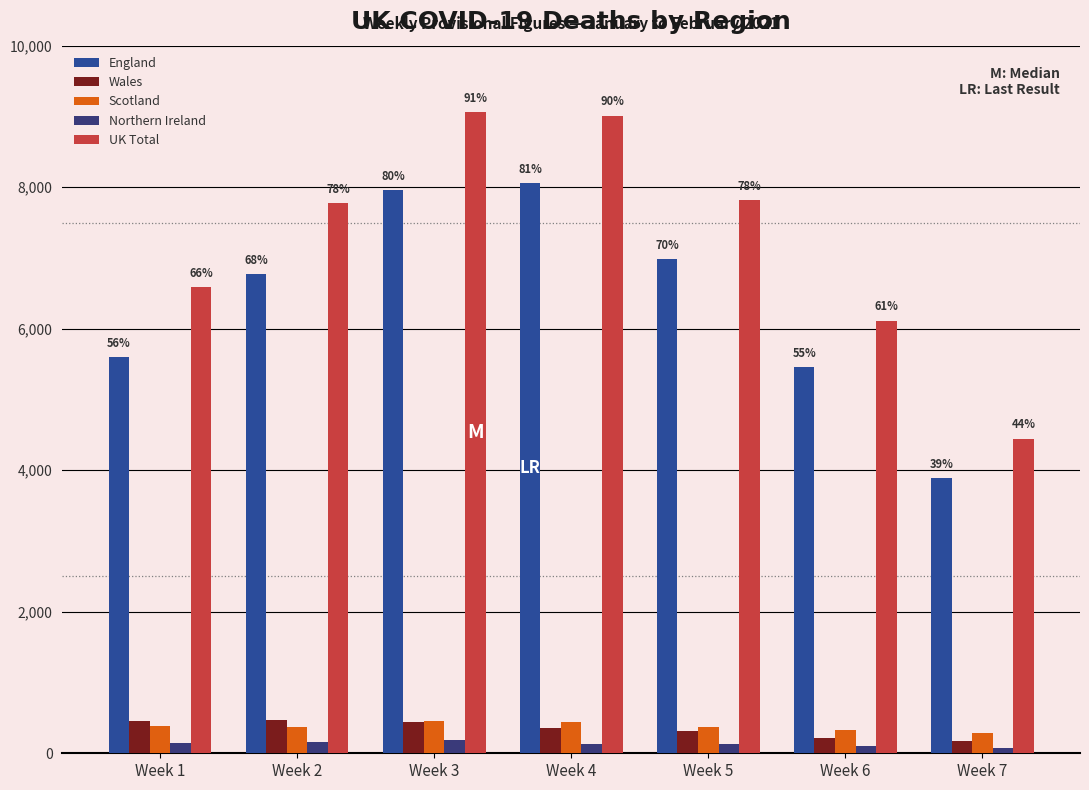

At which label is UK Total closest to 6752?

Week 1